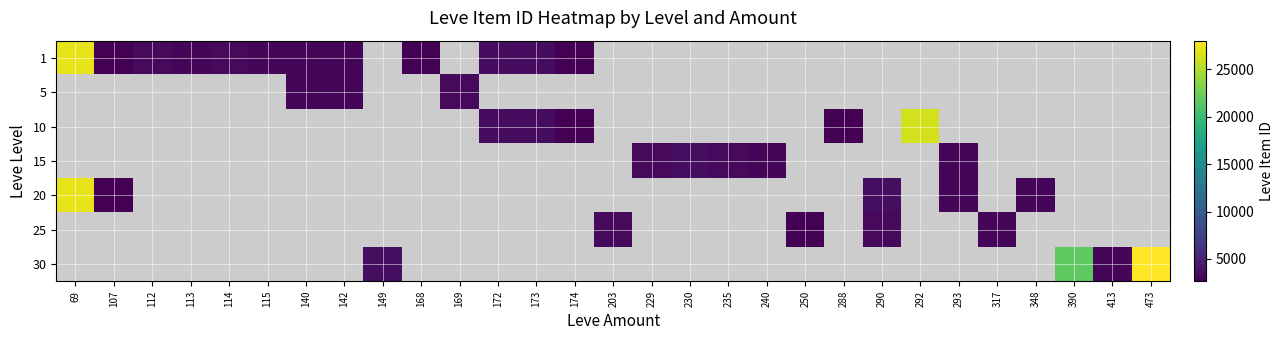

At how many categories does at least one series exceed 13161?

4